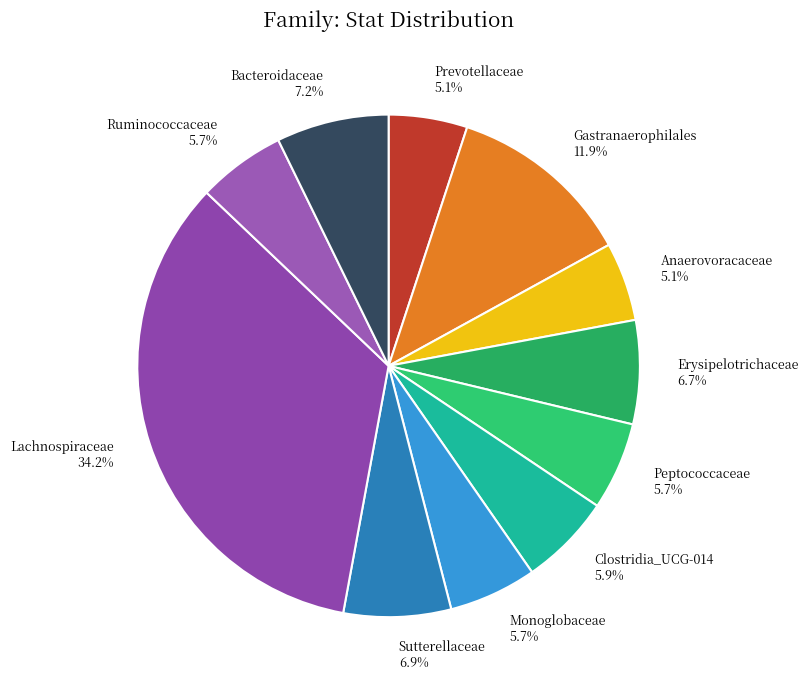

Which slice is the largest?

Lachnospiraceae